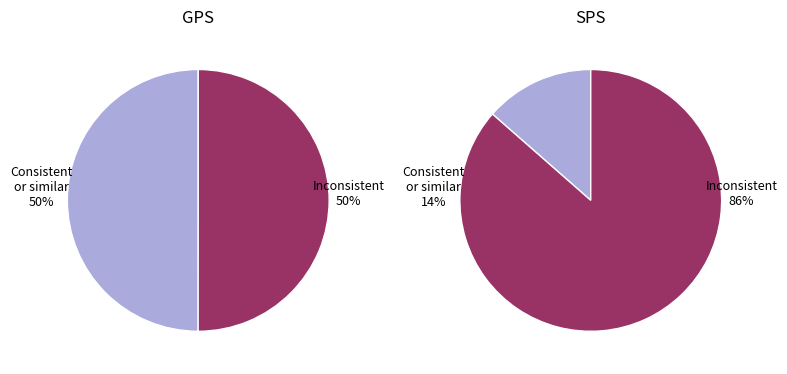

Is it true that 12 is 11% of the pie?

False